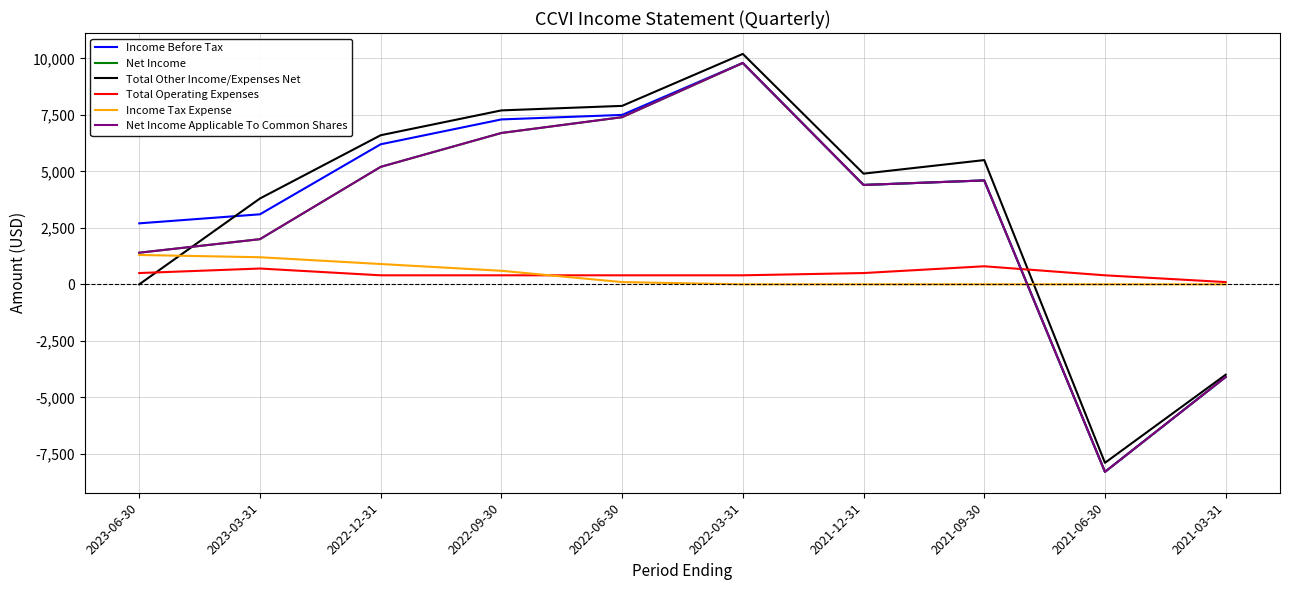

At 2021-03-31, list the series in order from smallest to largest.

Income Before Tax, Net Income, Net Income Applicable To Common Shares, Total Other Income/Expenses Net, Income Tax Expense, Total Operating Expenses